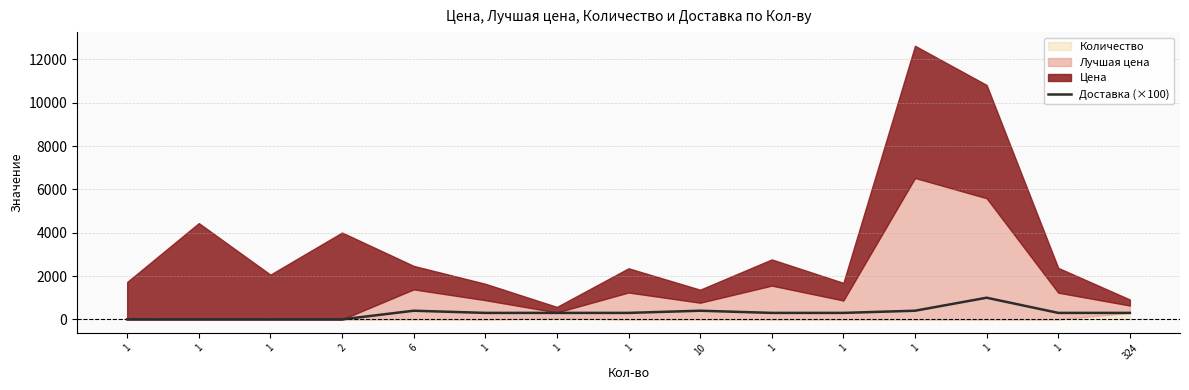

Reading right to left, what are all the values shown in this chart?

324=300	1=300	1=1000	1=400	1=300	1=300	10=400	1=300	1=300	1=300	6=400	2=0	1=0	1=0	1=0